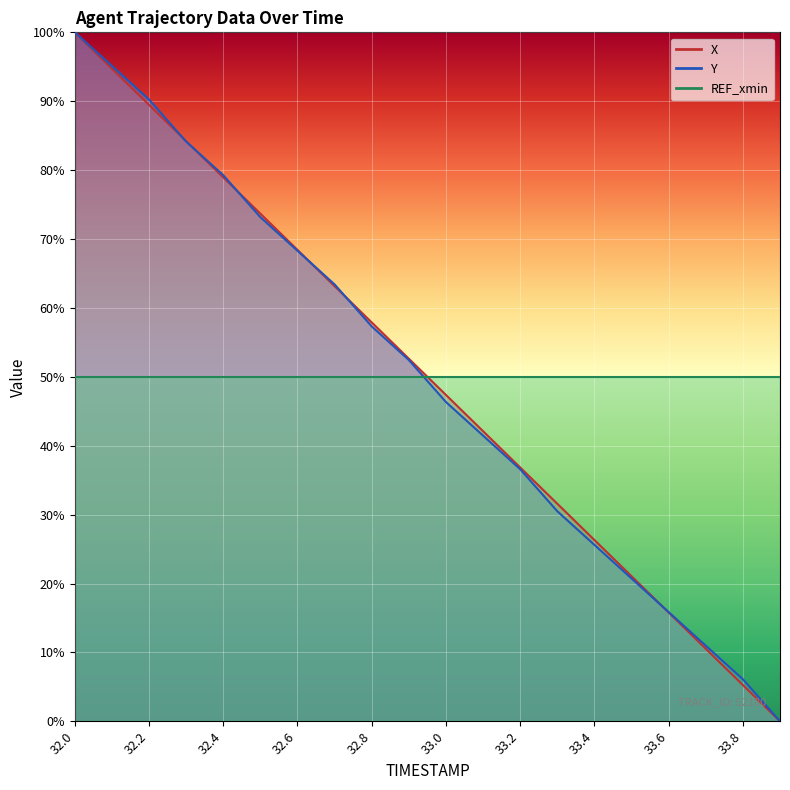

Is this an area chart (filled region under the line)?

No